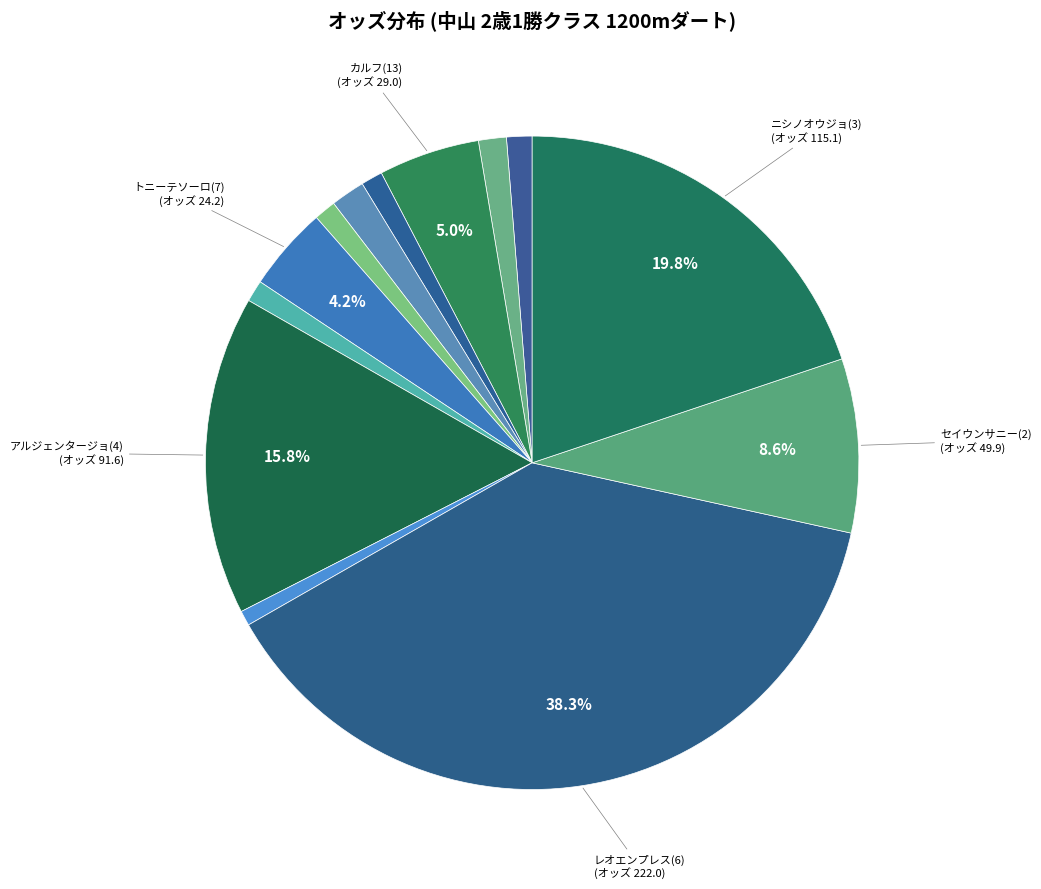

Rank the categories by value from highest to lowest.

レオエンプレス(6), ニシノオウジョ(3), アルジェンタージョ(4), セイウンサニー(2), カルフ(13), トニーテソーロ(7), レーザーショー(8), オウバイトウリ(9), グランオルカ(5), サフランヒーロー(1), デビッドテソーロ(11), エスカル(12), ピンクヴェノム(10)